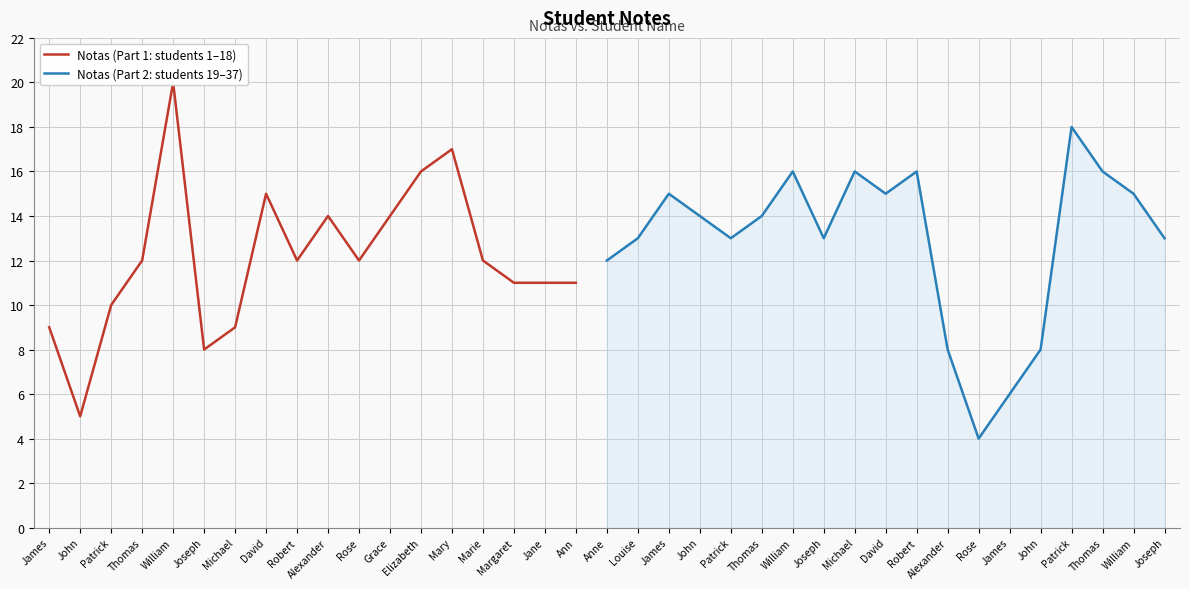

How many interior local valleys (lower than both neighbors) does the data have?

8